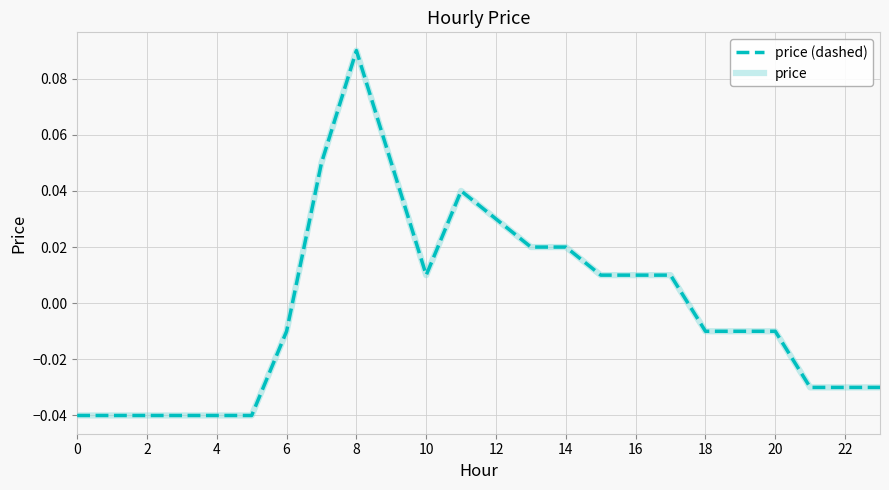

Does the chart display data point markers on the line(s)?

No